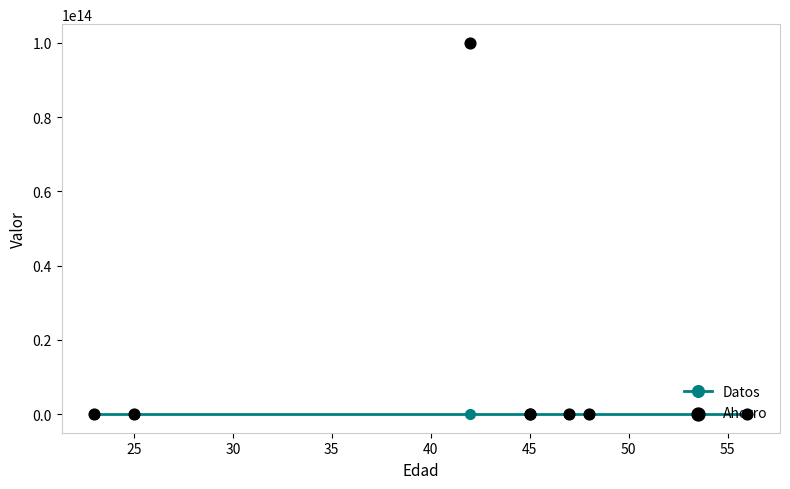

Which series has the largest total across all categories?

Ahorro